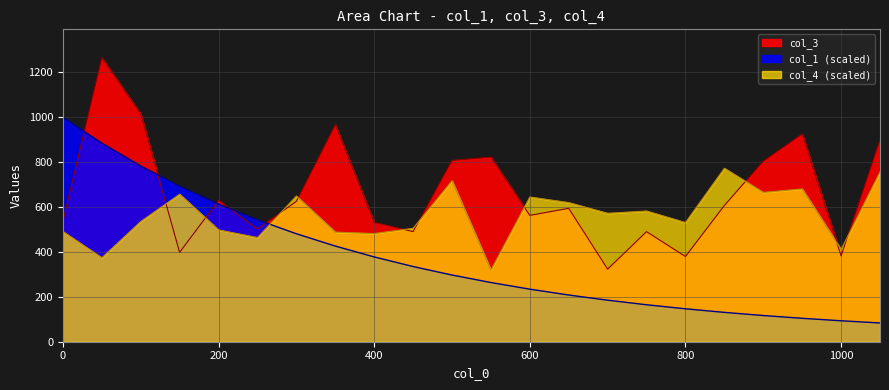

Which series changed the most between 650 and 1000?

col_3